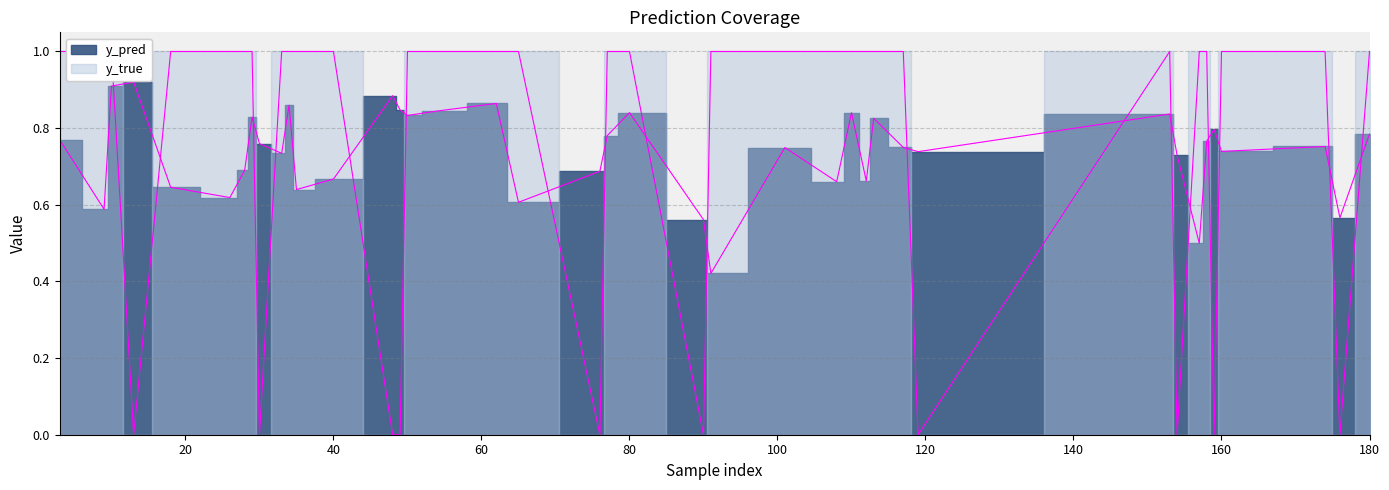

What are all the series names shown in the legend?

y_pred, y_true